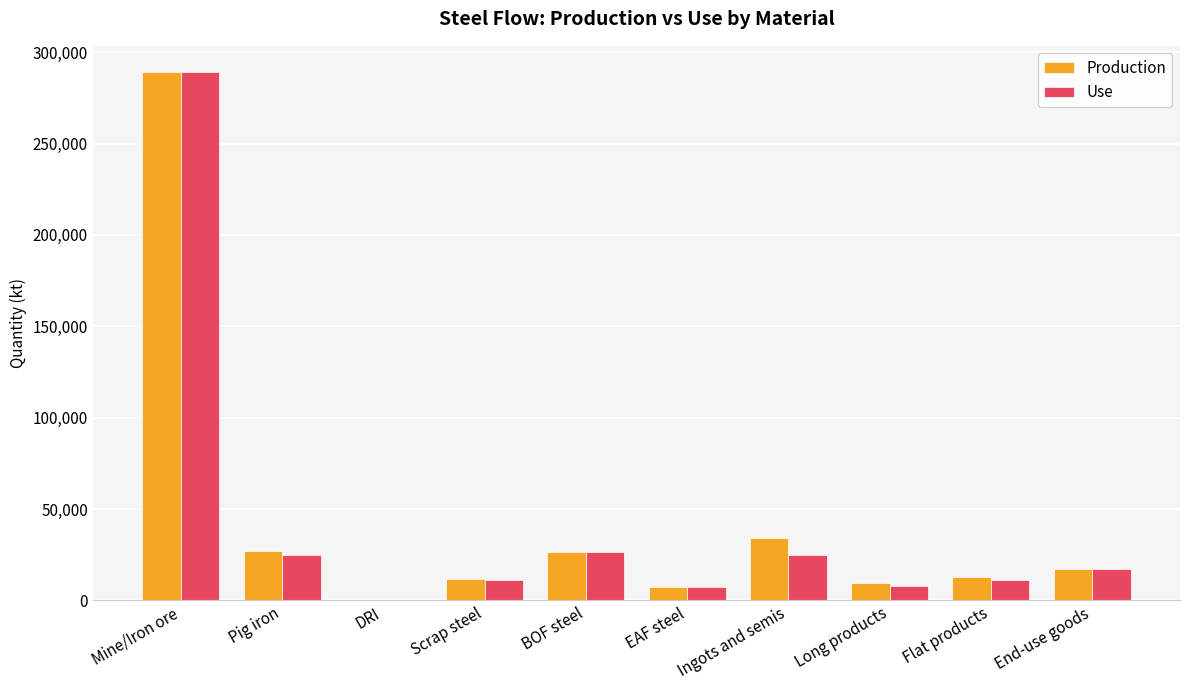

Which series changed the most between Pig iron and Long products?

Production